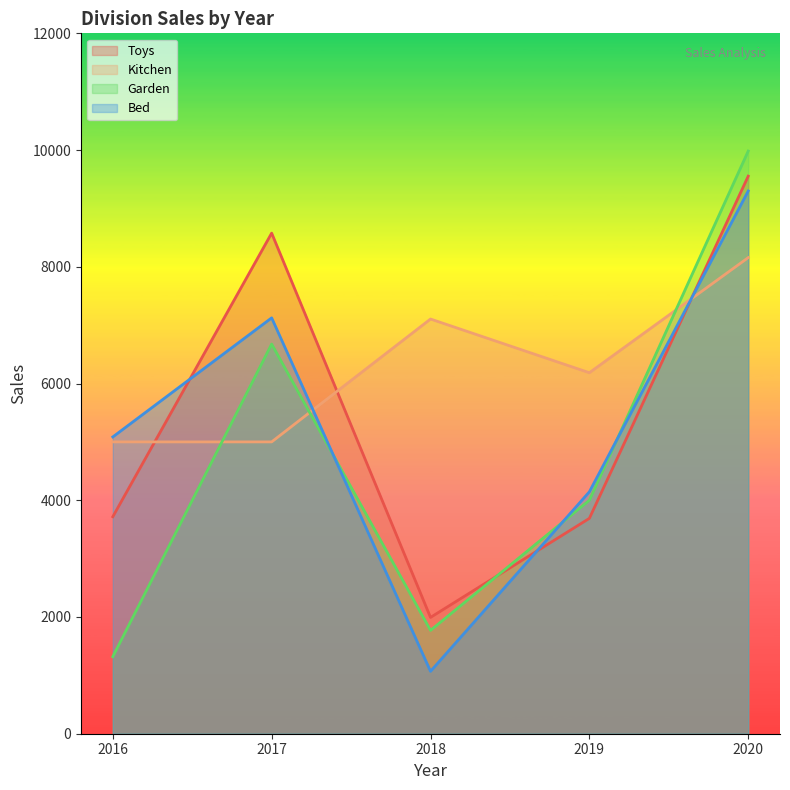

How many distinct data groups are displayed?

4